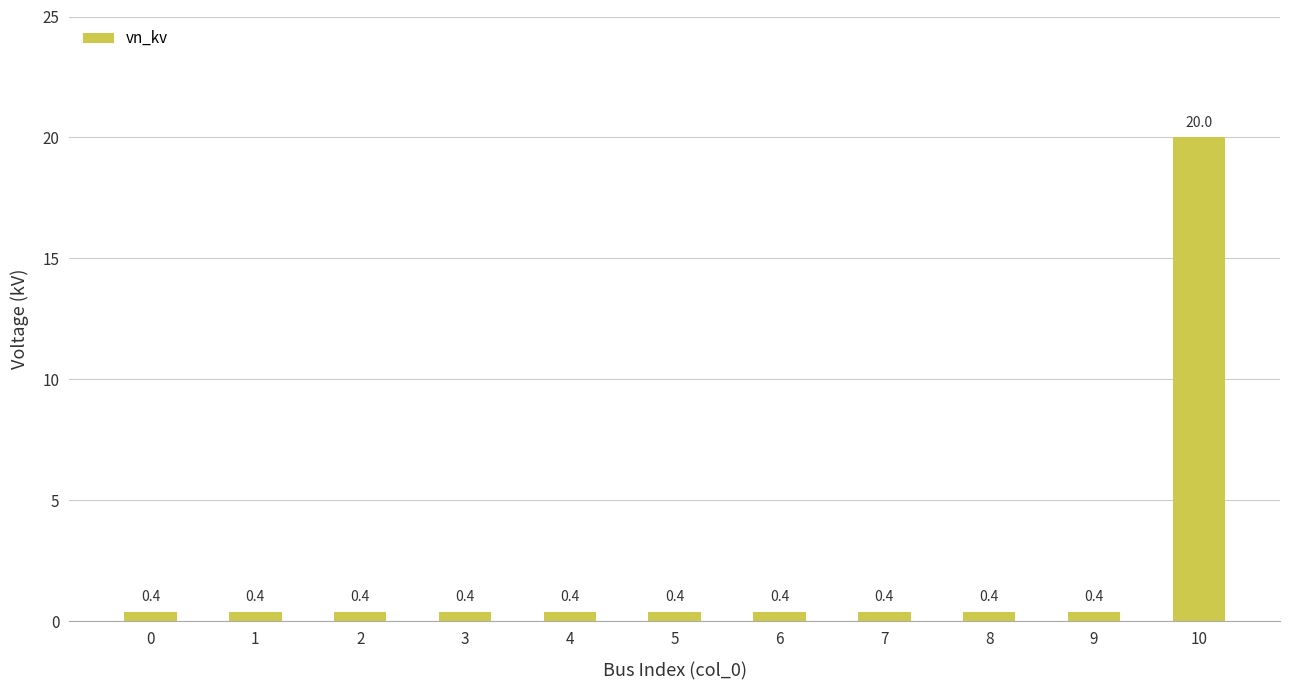

The value at 4 is 0.4. True or false?

True